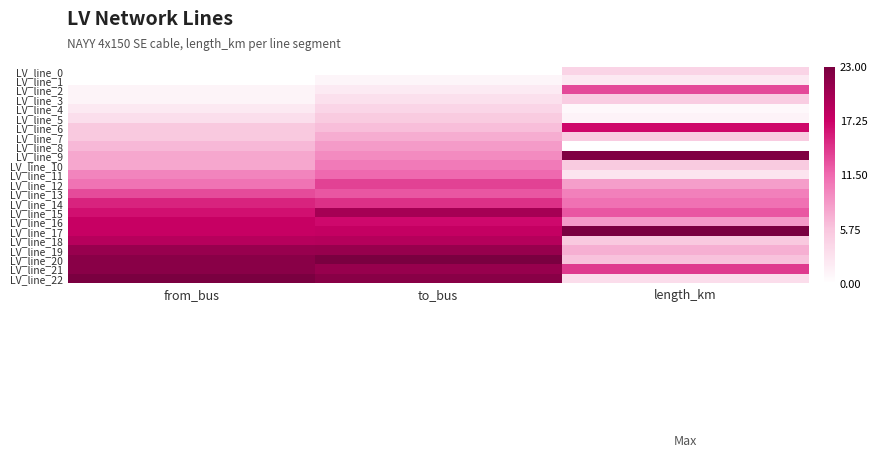

Rank the series by their maximum value, from lowest to highest.

LV_line_1, LV_line_4, LV_line_0, LV_line_3, LV_line_5, LV_line_7, LV_line_8, LV_line_10, LV_line_11, LV_line_13, LV_line_2, LV_line_12, LV_line_14, LV_line_6, LV_line_16, LV_line_18, LV_line_15, LV_line_19, LV_line_21, LV_line_9, LV_line_17, LV_line_20, LV_line_22